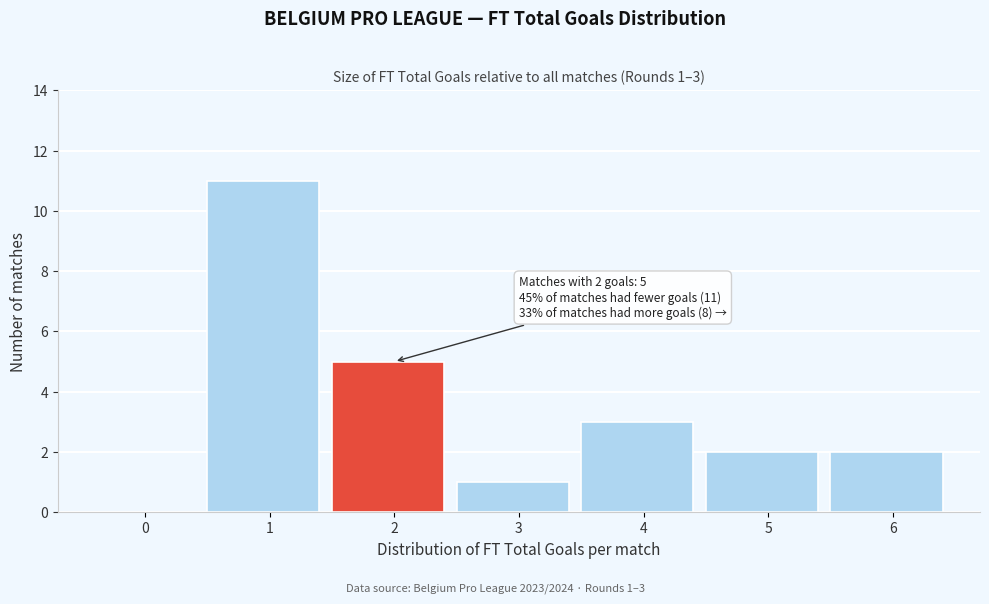

Reading right to left, what are all the values shown in this chart?

6=2	5=2	4=3	3=1	2=5	1=11	0=0